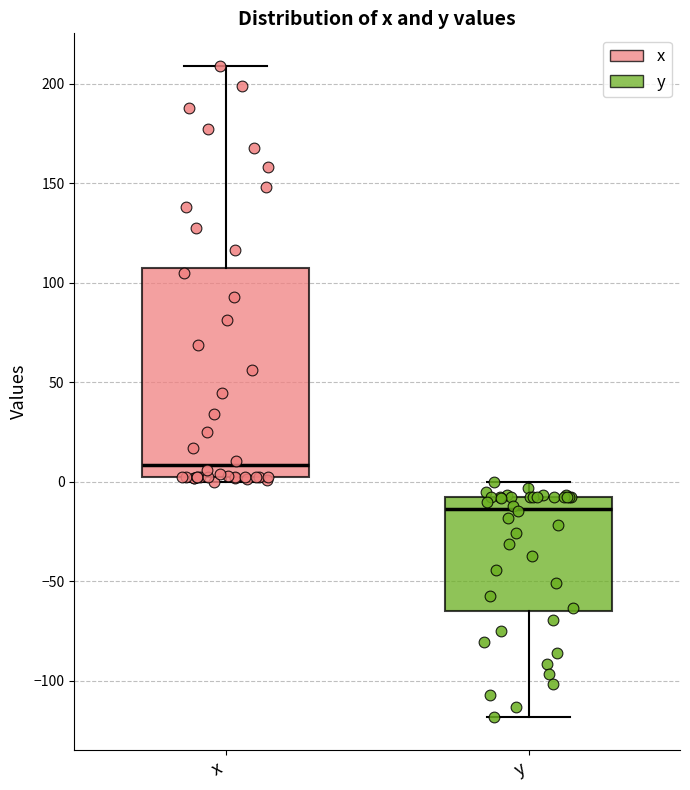

Where is the upper edge of the box for x on the y-axis? The values are not printed on the chart, so give them approximately, as read against the axis.

110